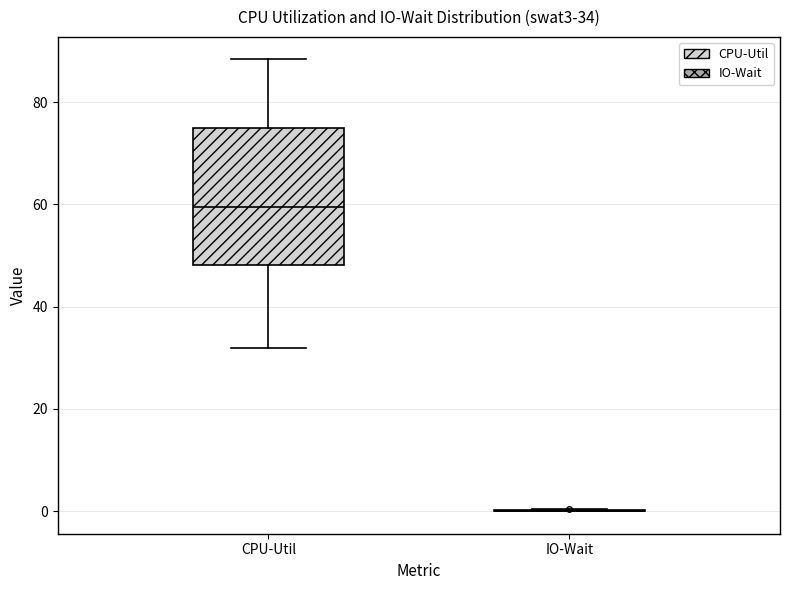

Which box is the tallest, from its lower edge to its upper edge?

CPU-Util